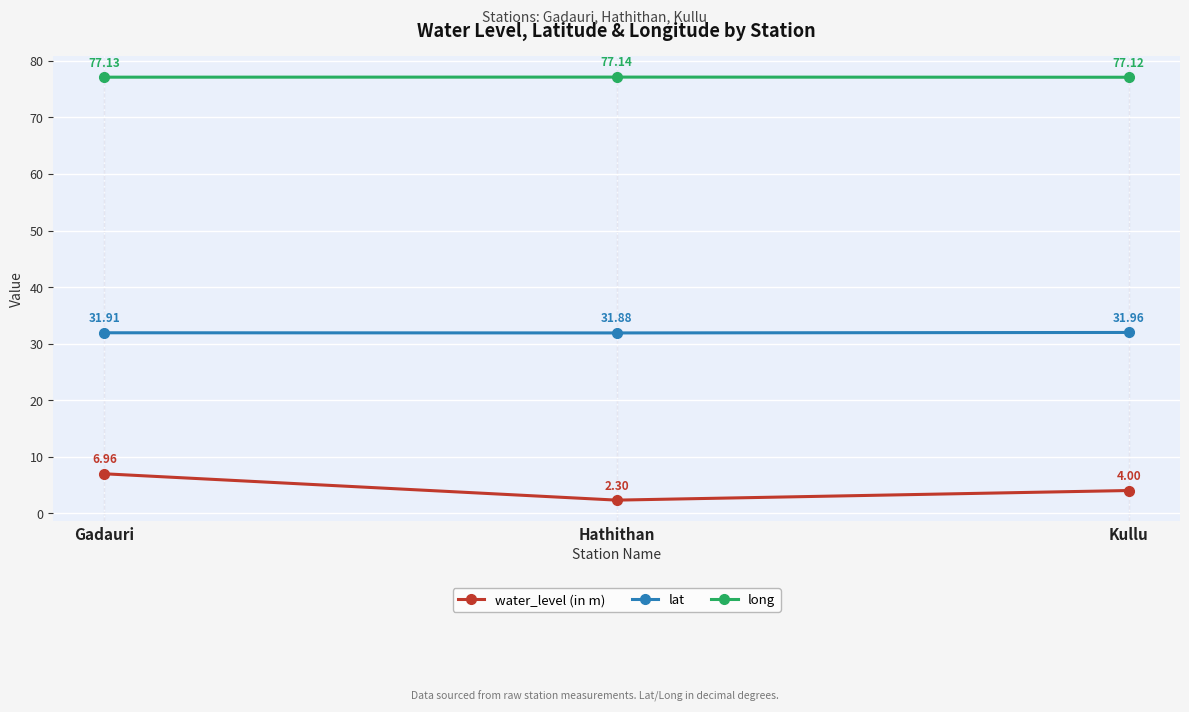

What is the difference between the maximum and second lowest values in the water_level (in m) series?

3.0